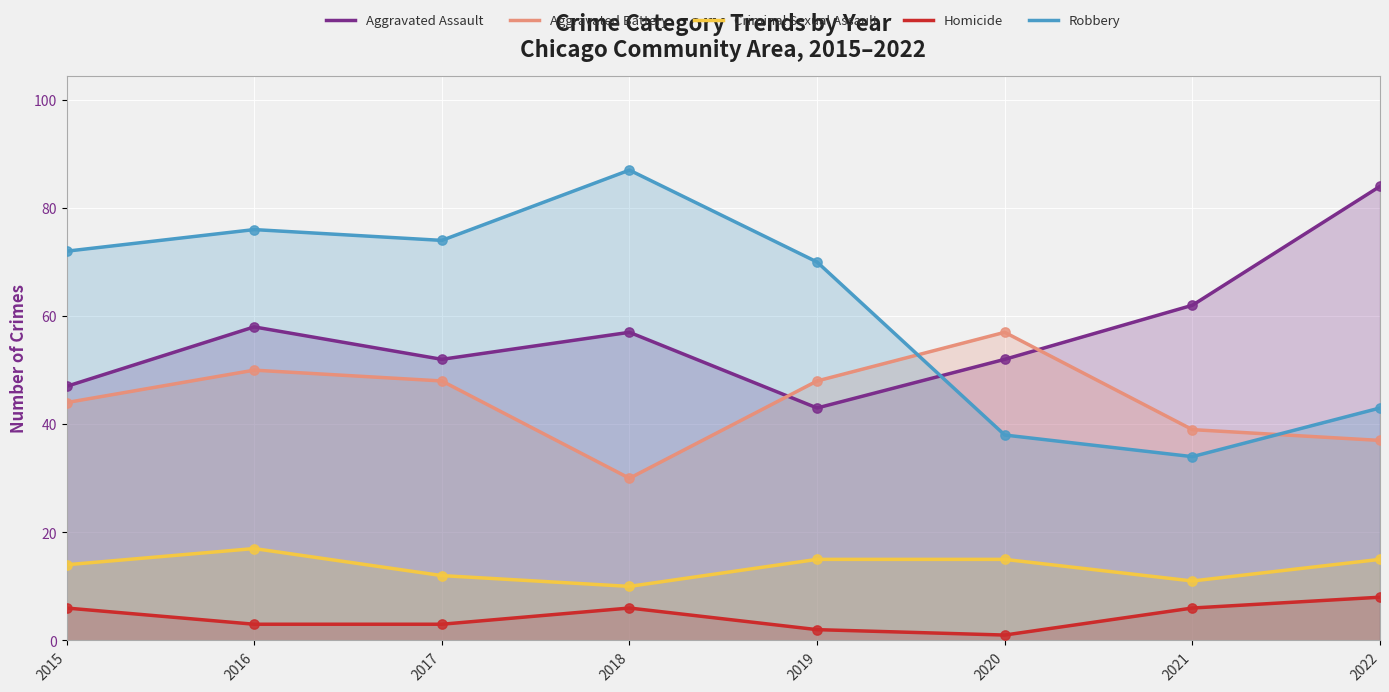

Is the value of Aggravated Battery at 2022 greater than the value of Criminal Sexual Assault at 2020?

Yes